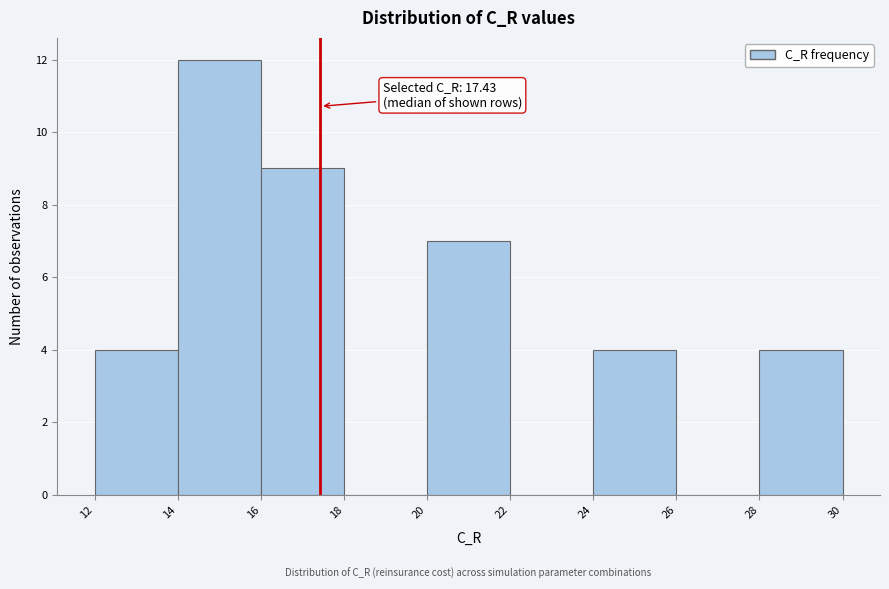

Which range on the x-axis has the tallest bar?

14 to 16